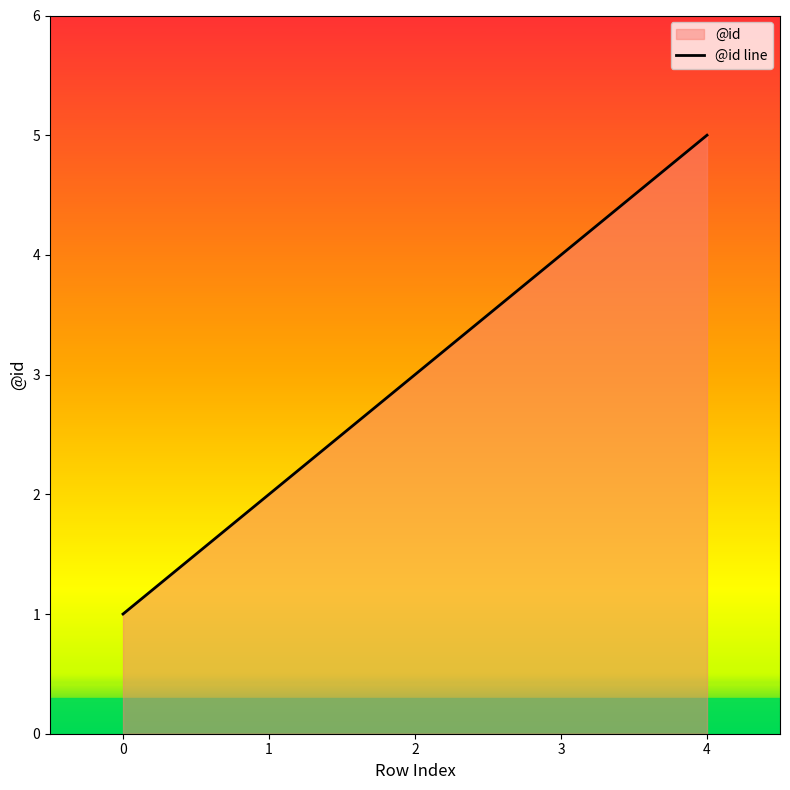

What is the difference between the values at 2 and 0?

2